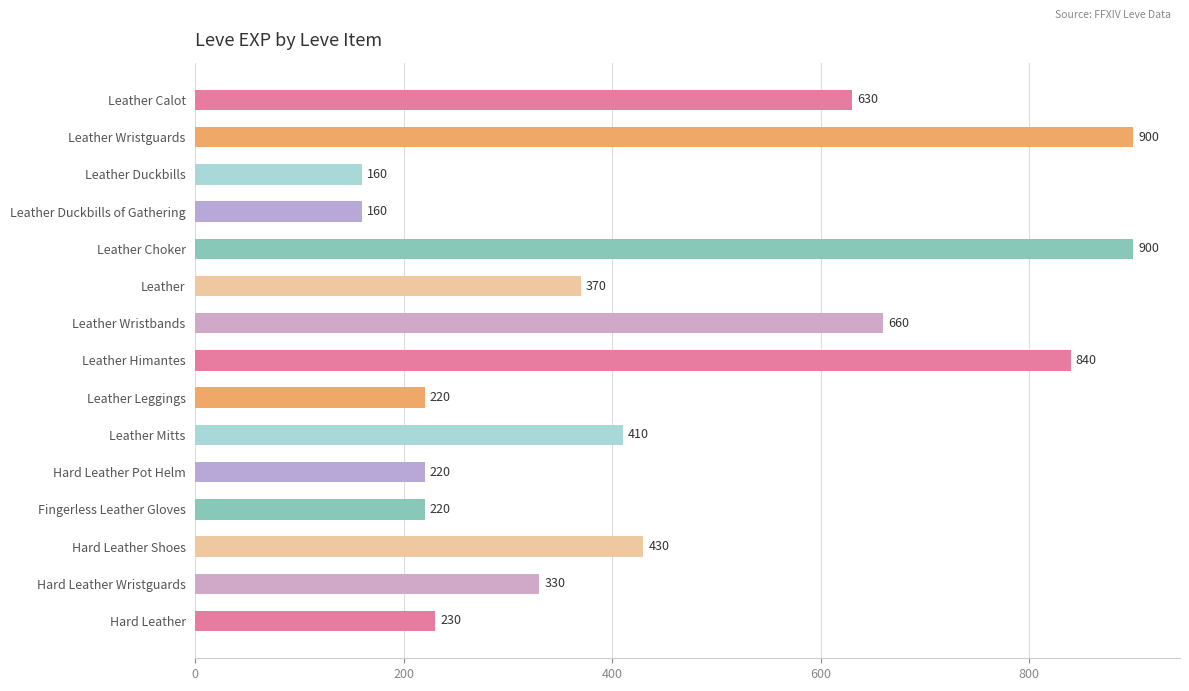

Reading top to bottom, list all the values displayed in this chart.

Leather Calot=630	Leather Wristguards=900	Leather Duckbills=160	Leather Duckbills of Gathering=160	Leather Choker=900	Leather=370	Leather Wristbands=660	Leather Himantes=840	Leather Leggings=220	Leather Mitts=410	Hard Leather Pot Helm=220	Fingerless Leather Gloves=220	Hard Leather Shoes=430	Hard Leather Wristguards=330	Hard Leather=230